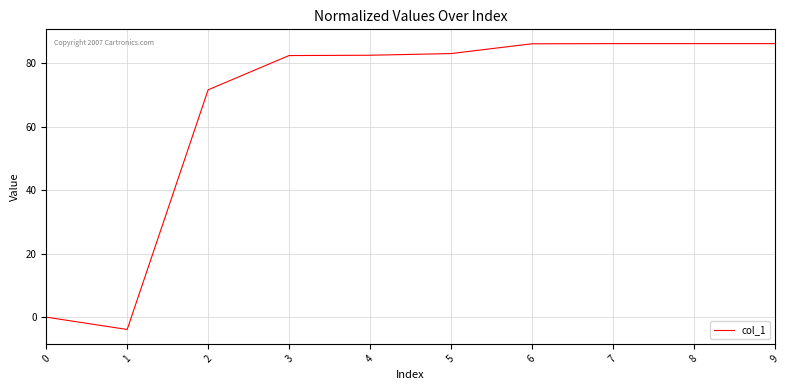

Does the chart have visible grid lines?

Yes